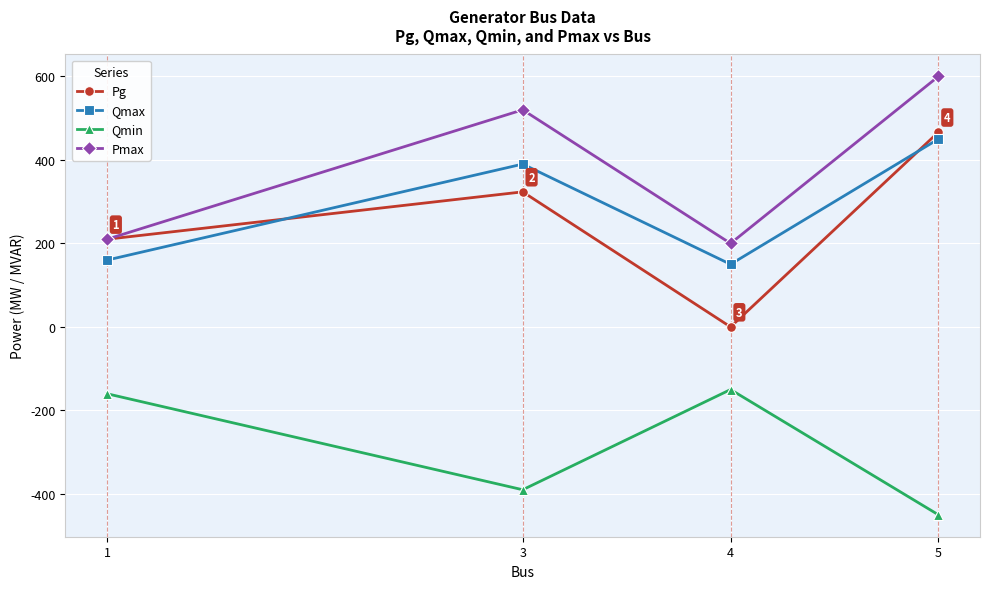

How many distinct data groups are displayed?

4